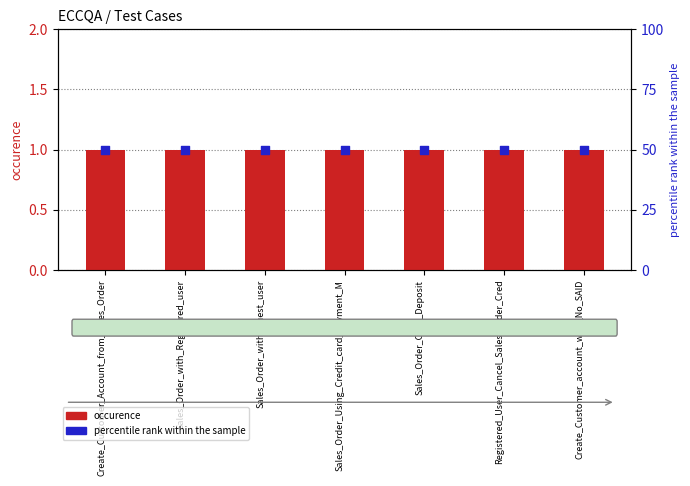

At how many categories does at least one series exceed 38?

7